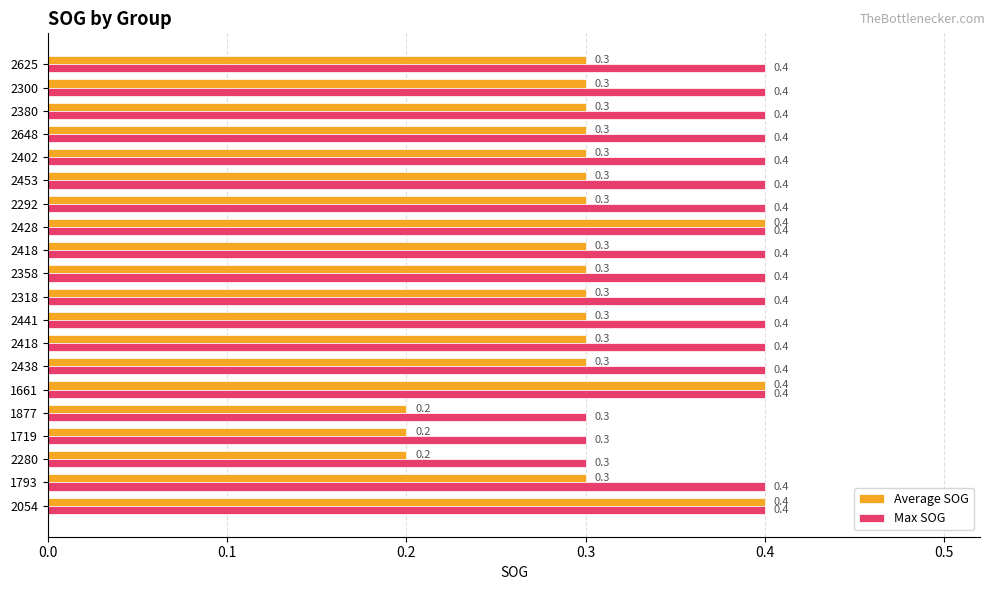

What is the minimum value for Average SOG?

0.2